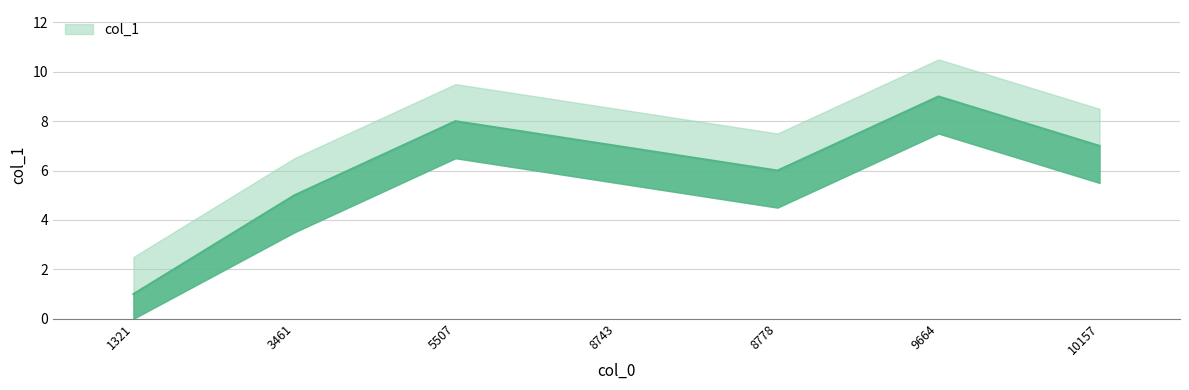

Count the values in the range 5 to 8.

5